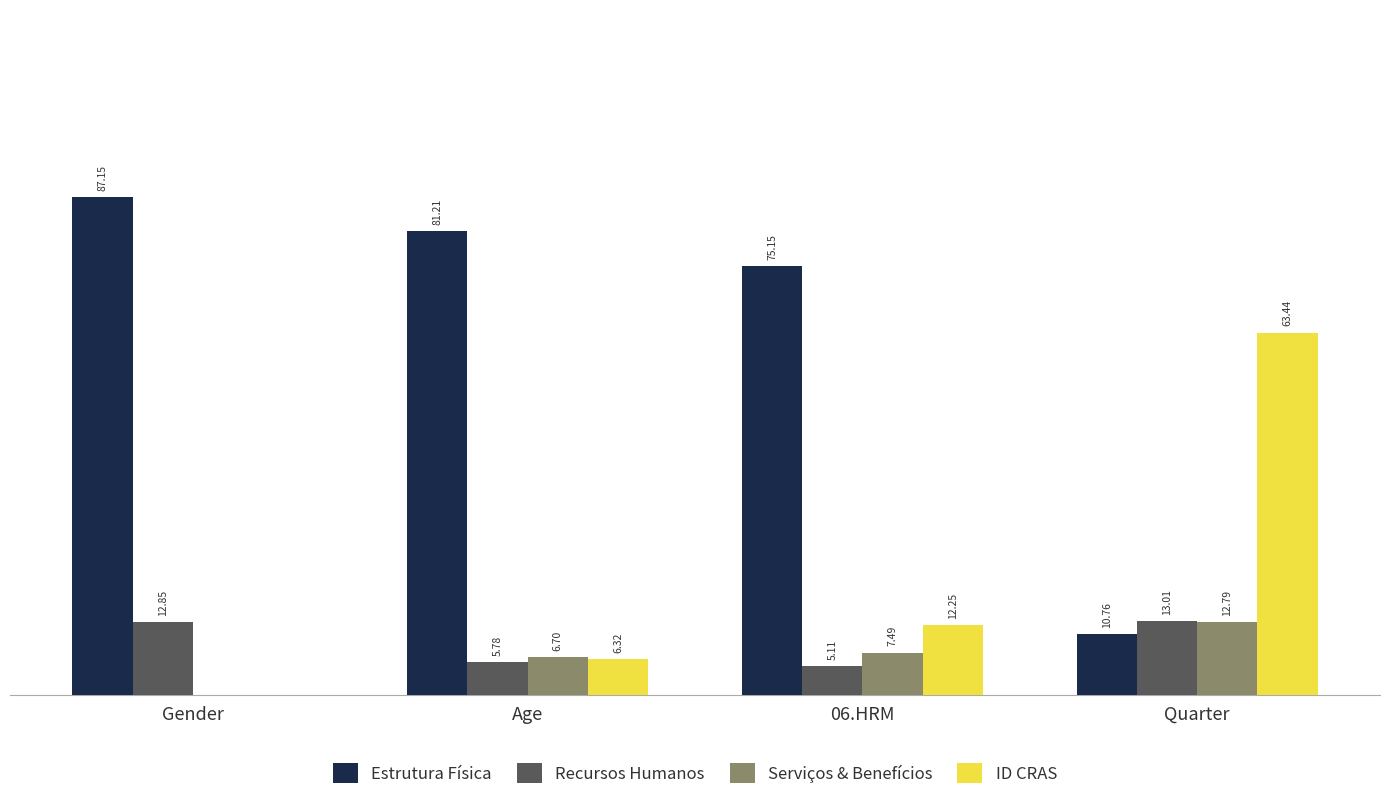

Is the value of ID CRAS at 06.HRM greater than the value of Estrutura Física at Quarter?

Yes